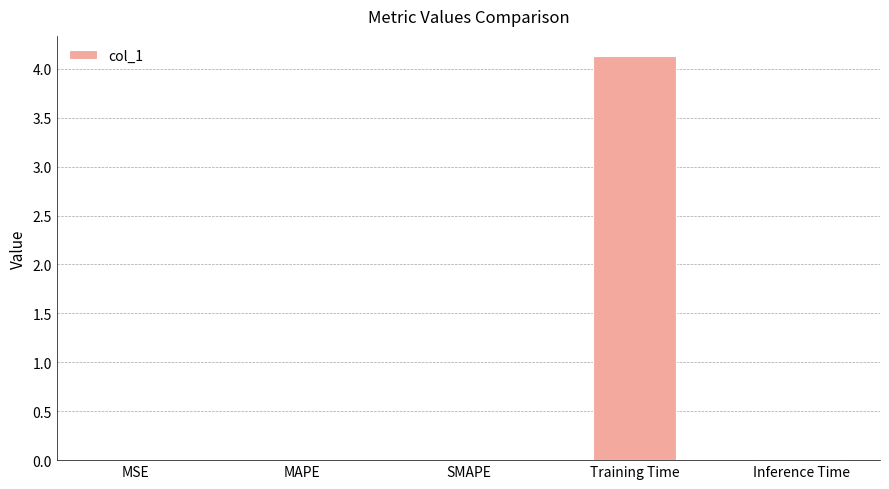

True or false: the data shows 2.5 at Training Time.

False